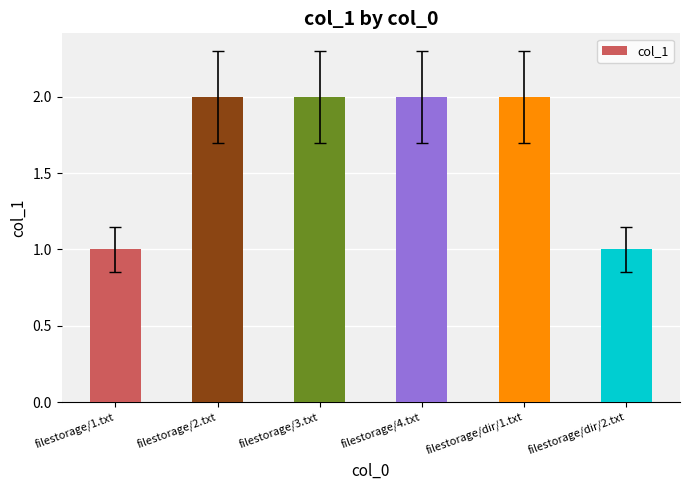

True or false: the data shows 1 at filestorage/3.txt.

False